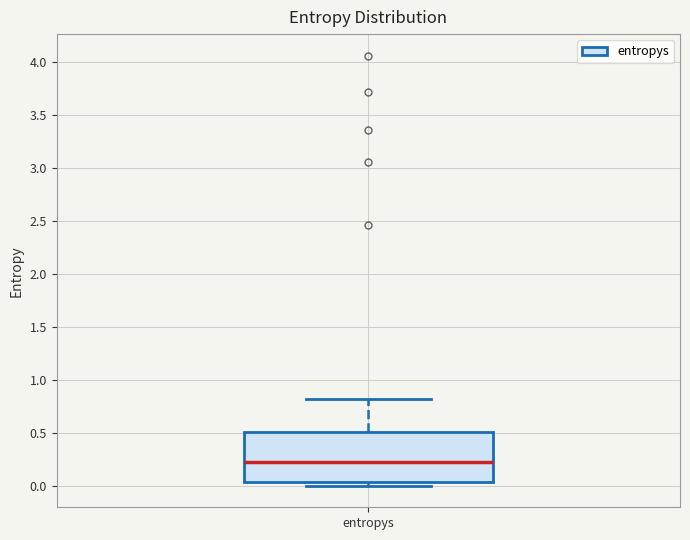

Where does the upper whisker of the box for entropys end on the y-axis? The values are not printed on the chart, so give them approximately, as read against the axis.

0.80